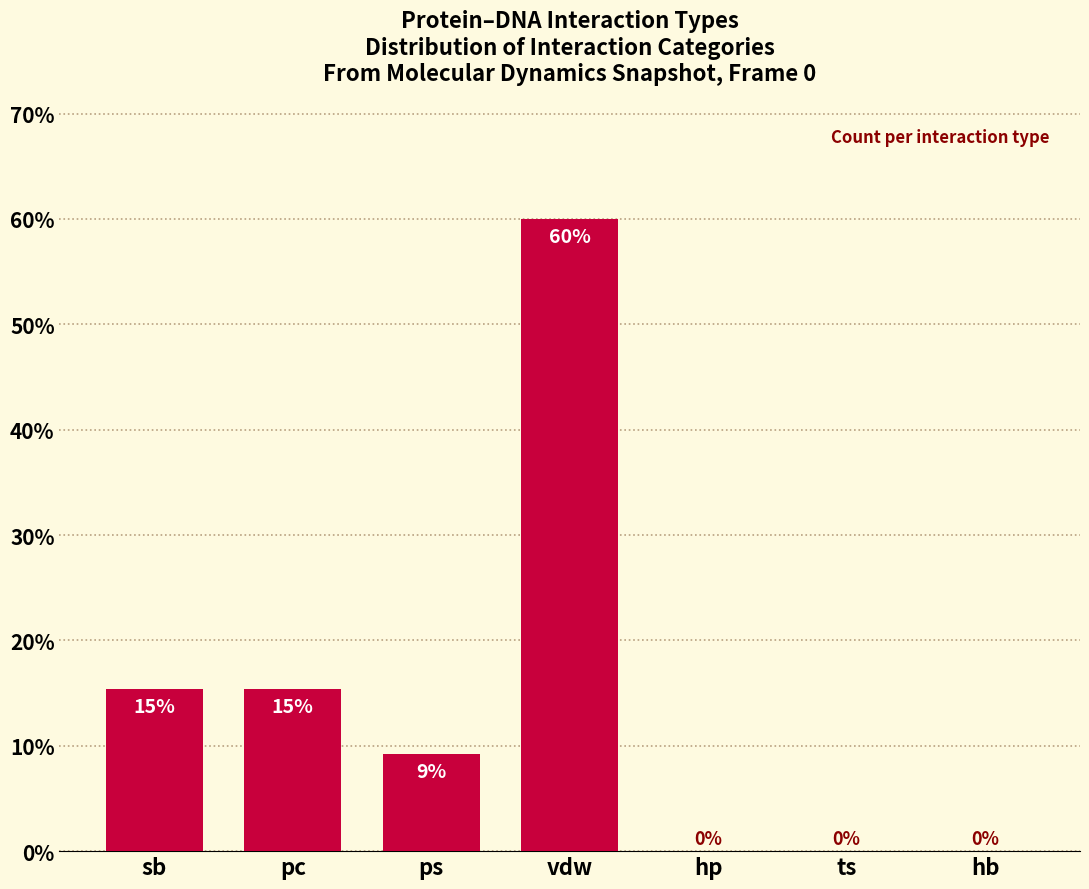

The value at hb is -41.3. True or false?

False